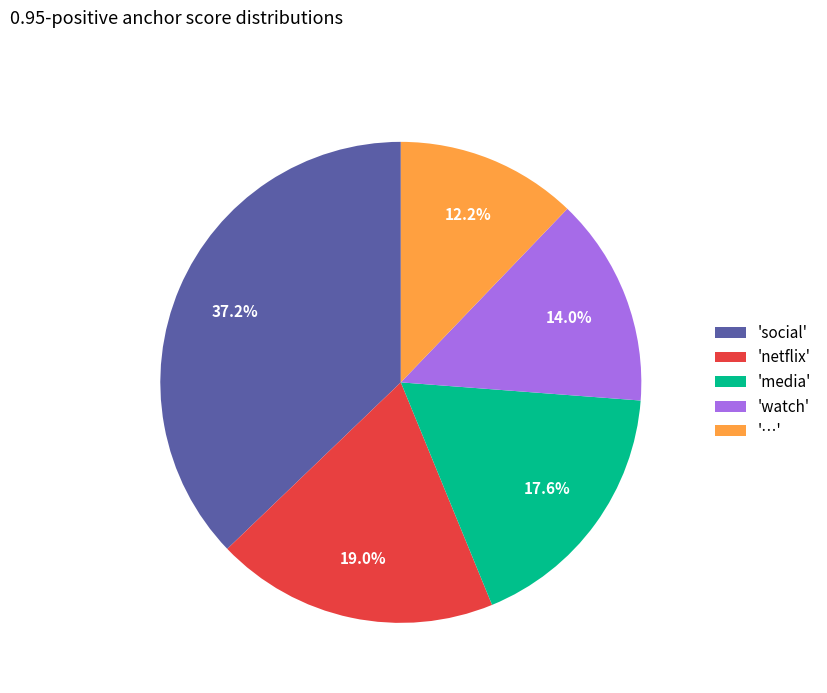

To the nearest percent, what is the difference between the largest and smallest slice percentages?

25%